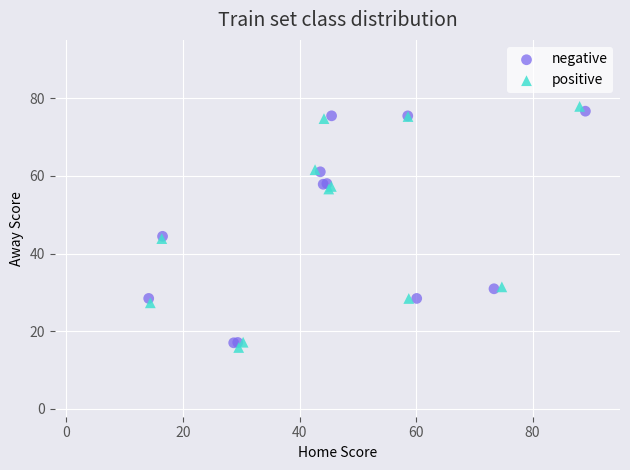

Which series contains the highest Y value?

positive